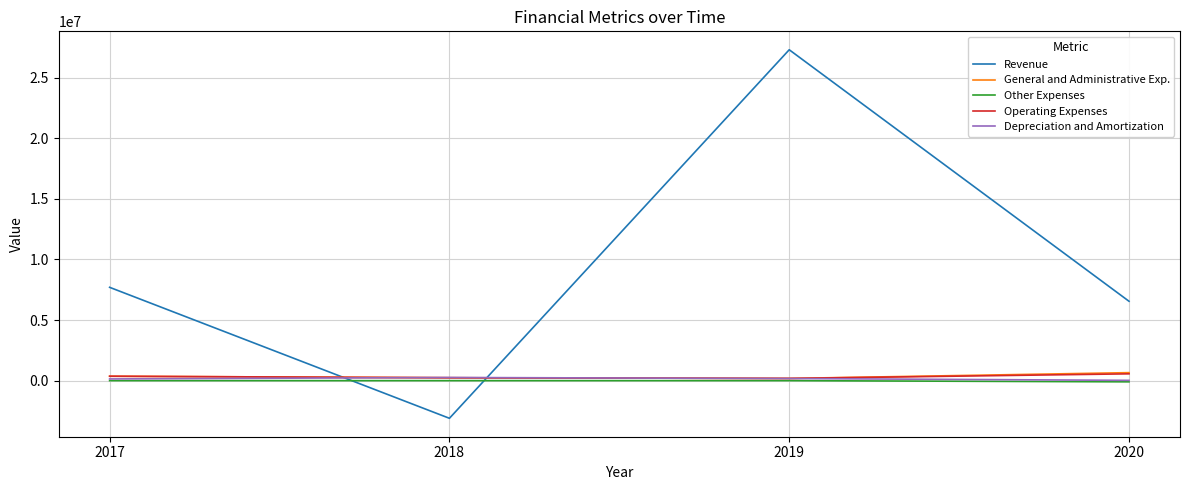

At which category is the sum across all series the highest?

2019